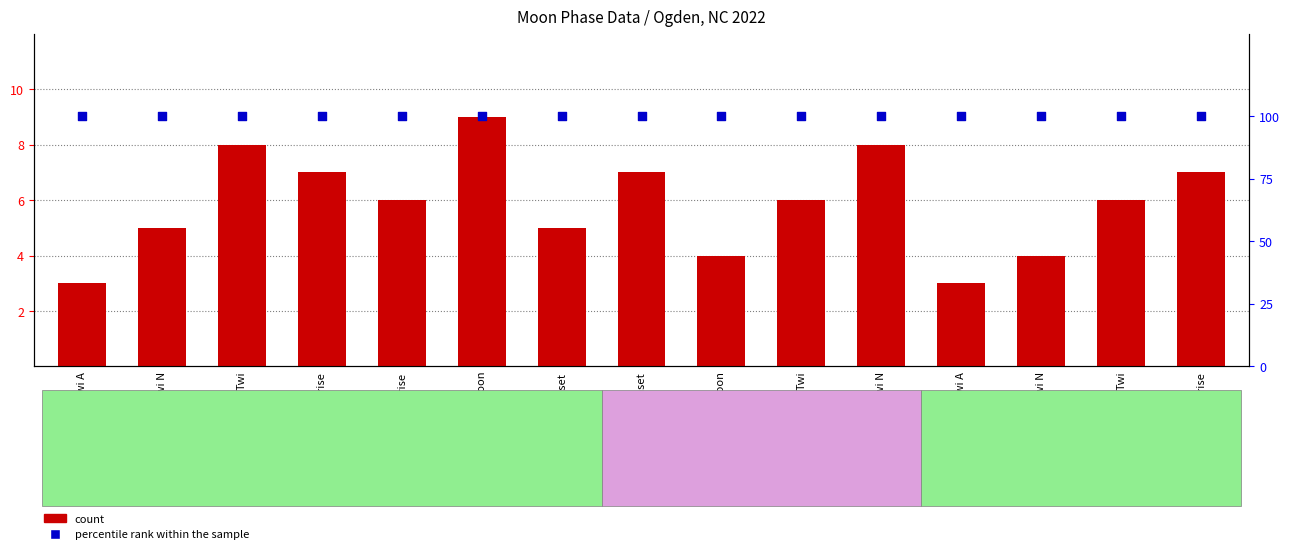

At how many categories does at least one series exceed 12?

15